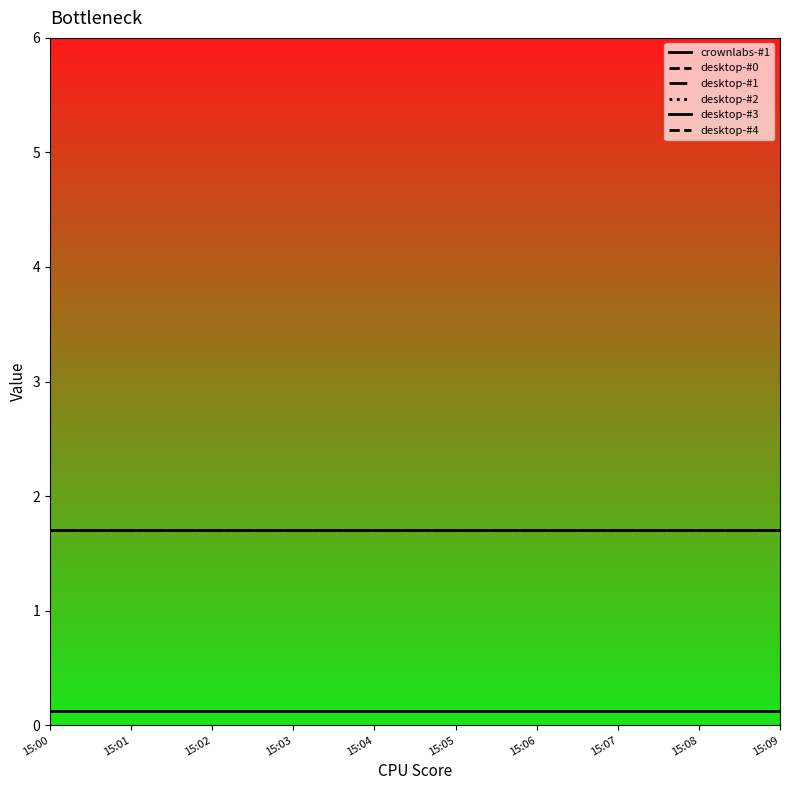

Rank the series at 15:02 from highest to lowest value.

desktop-#0, desktop-#1, desktop-#2, desktop-#3, desktop-#4, crownlabs-#1